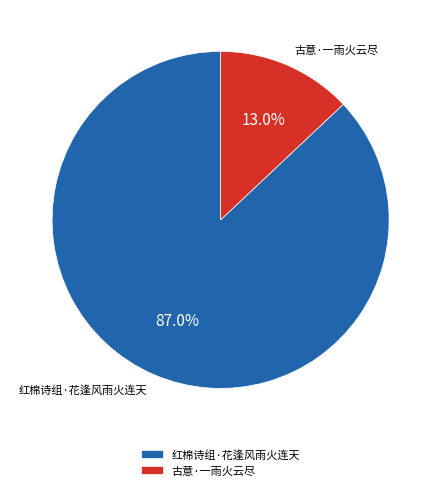

Does 红棉诗组·花逢风雨火连天 represent more than half of the total?

Yes